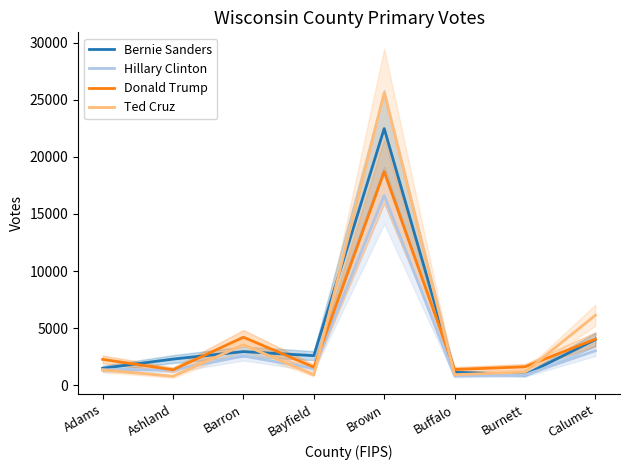

How many series are shown in this chart?

4